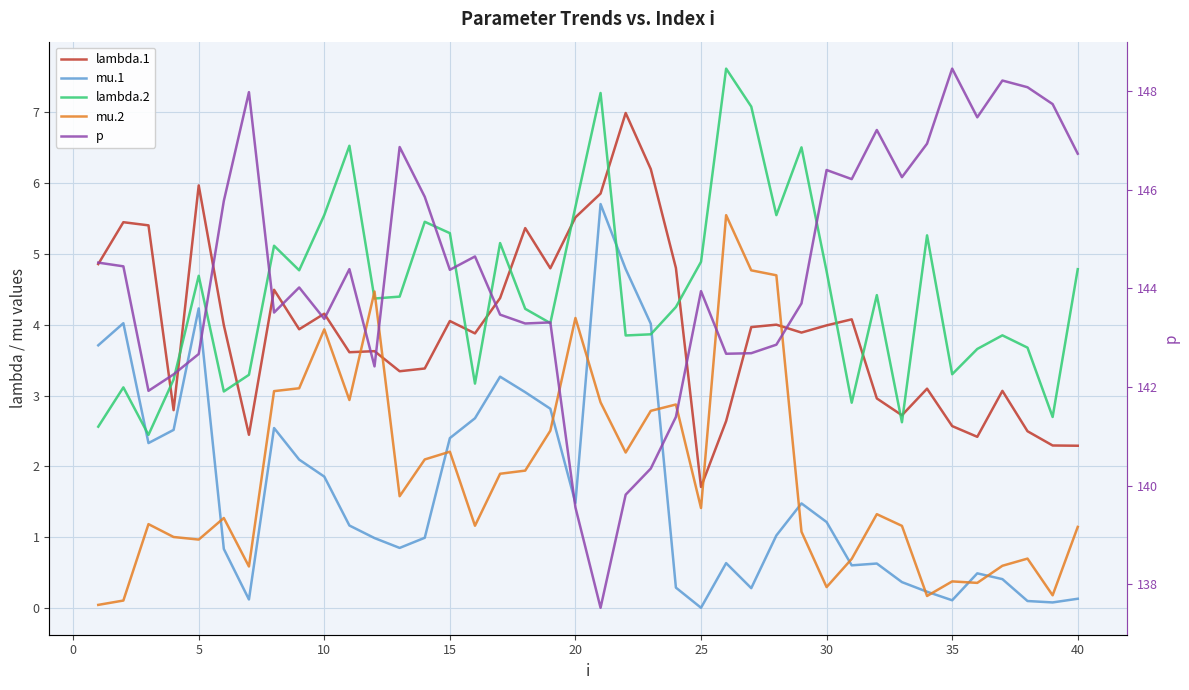

Is the value of mu.1 at 10 greater than the value of lambda.2 at 39?

No